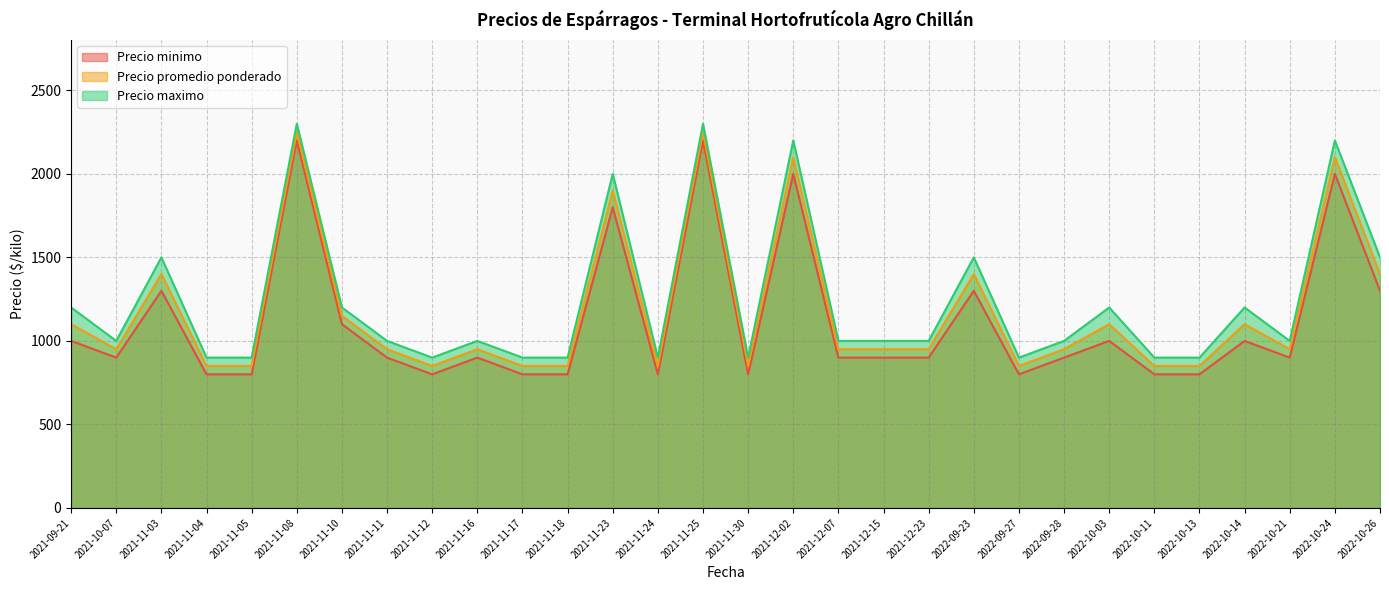

Between 2021-11-30 and 2021-12-02, which series saw the biggest shift?

Precio maximo